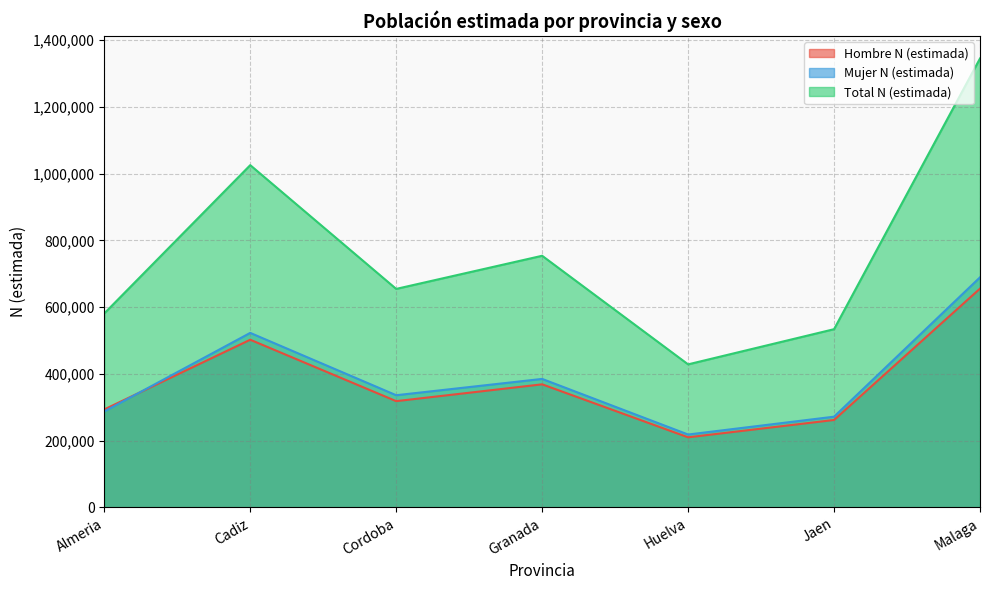

Reading left to right, transcribe all the data shown in this chart.

Hombre N (estimada): 293761	502575	318565	368964	210201	262162	655766
Mujer N (estimada): 287689	523084	336309	385182	218587	272022	689529
Total N (estimada): 581450	1025659	654874	754146	428788	534185	1345295